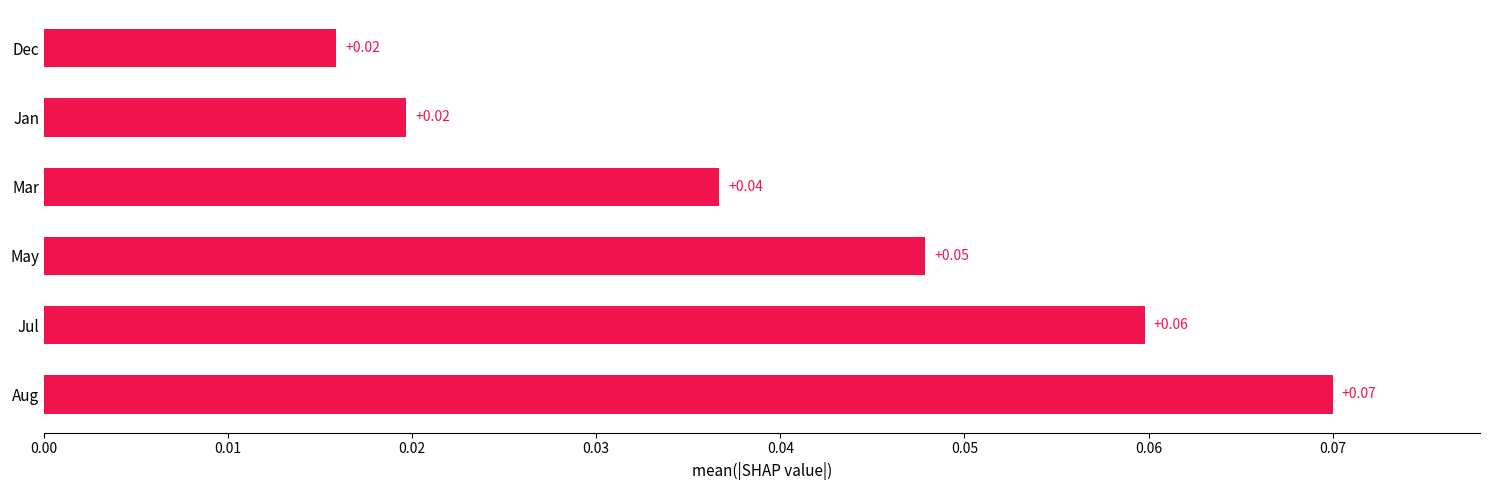

Between Aug and Jan, which is larger?

Aug